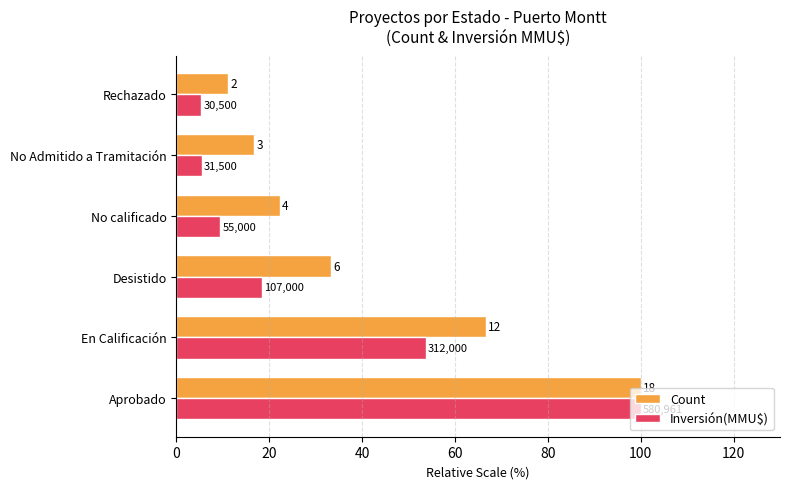

What are all the series names shown in the legend?

Count, Inversión(MMU$)